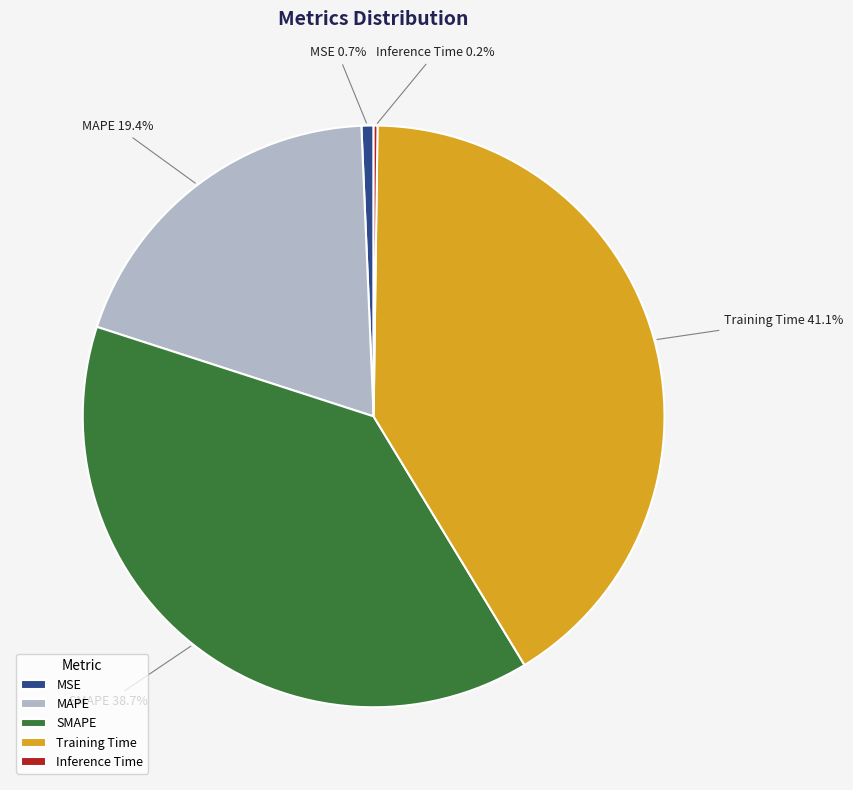

Is Training Time the majority of the pie?

No